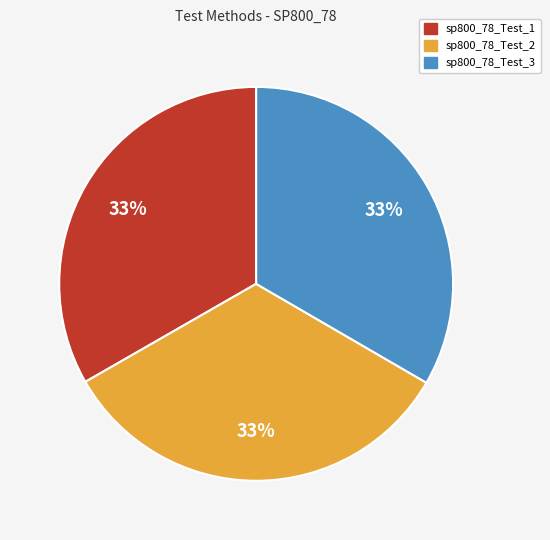

To the nearest percent, what is the average slice percentage?

33%